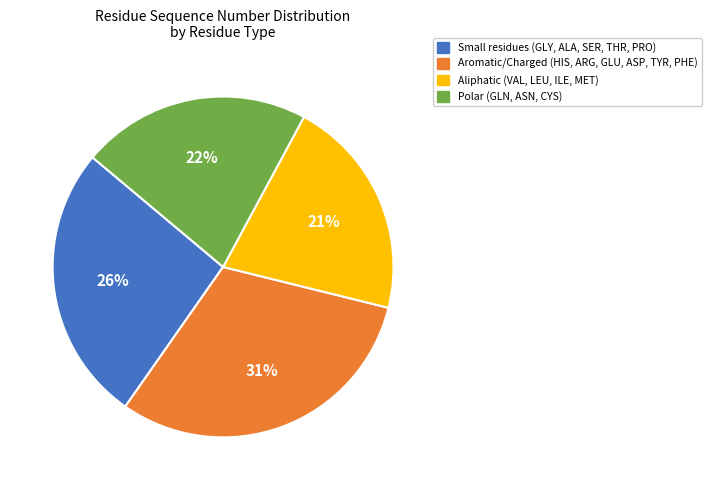

To the nearest percent, what is the difference between the largest and smallest slice percentages?

10%